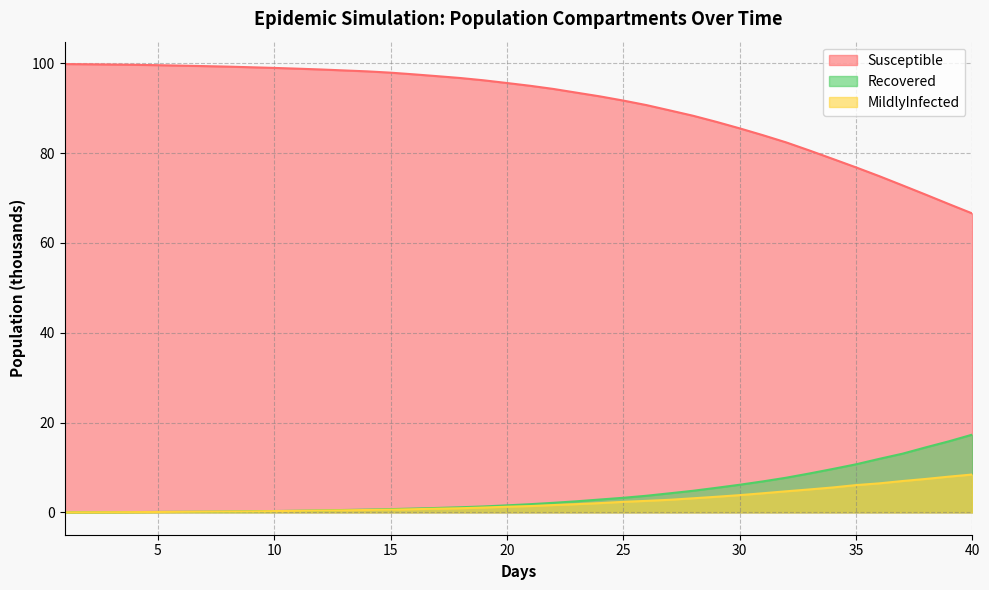

What is the difference between the Recovered values at 8.0 and 17.0?

0.8